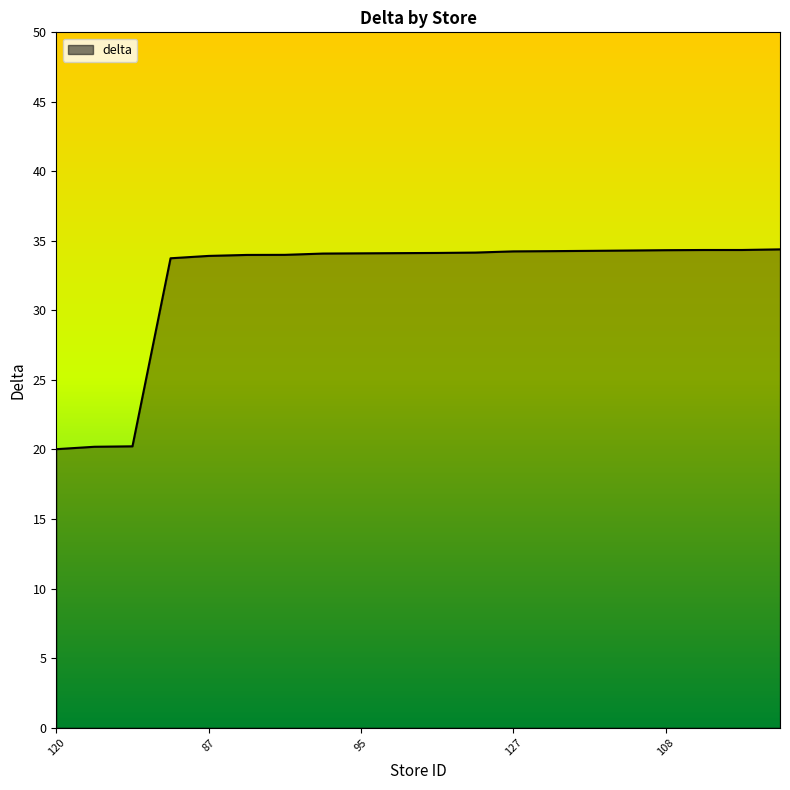

What is the greatest value displayed?

34.4